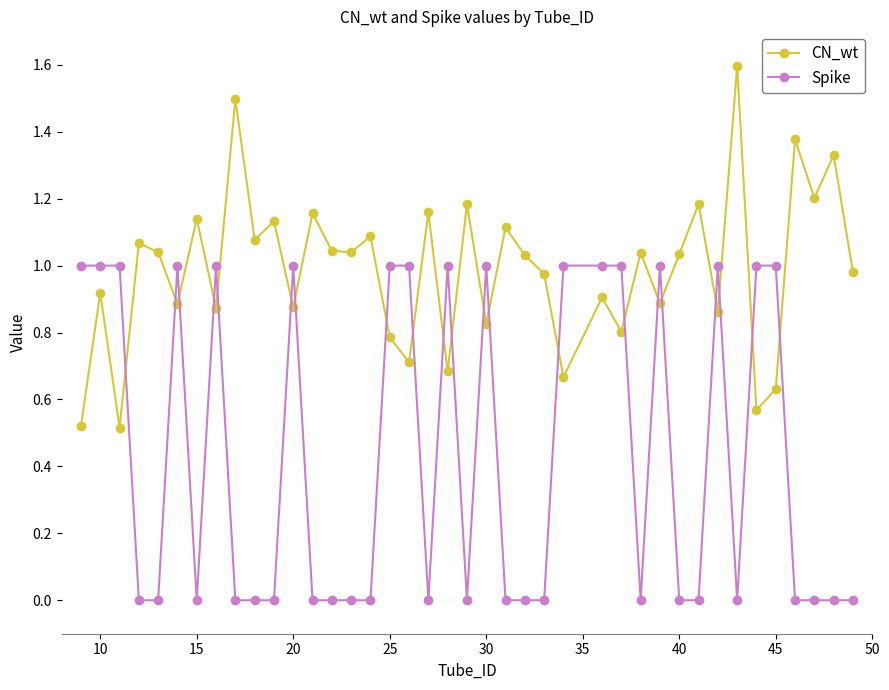

How many values in the CN_wt series exceed 1?

21